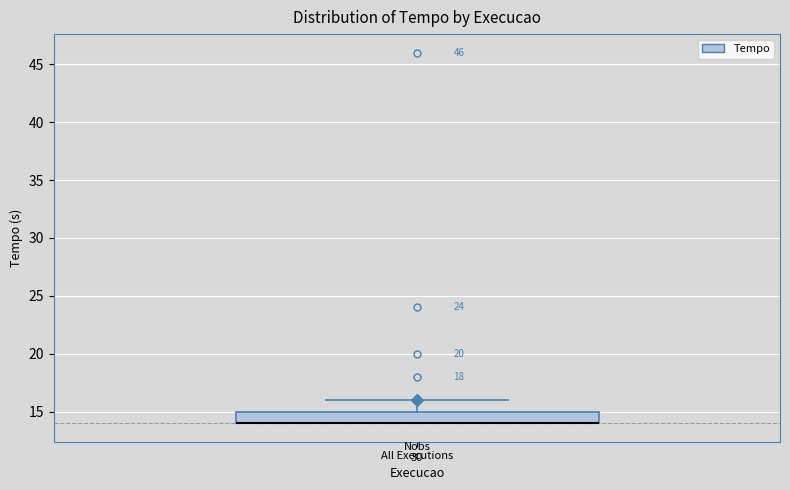

Where is the lower edge of the box for All Executions on the y-axis? The values are not printed on the chart, so give them approximately, as read against the axis.

14